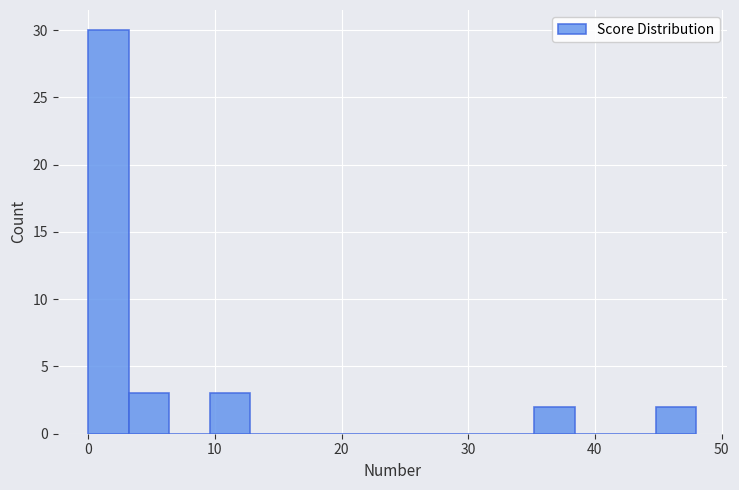

Read against the x-axis, roughly where is the centre of the tallest bar?

2